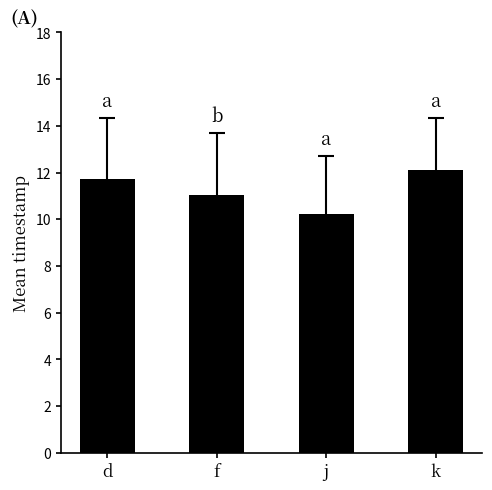

Reading right to left, extract all data points from this chart.

12.1	10.2	11.0	11.7